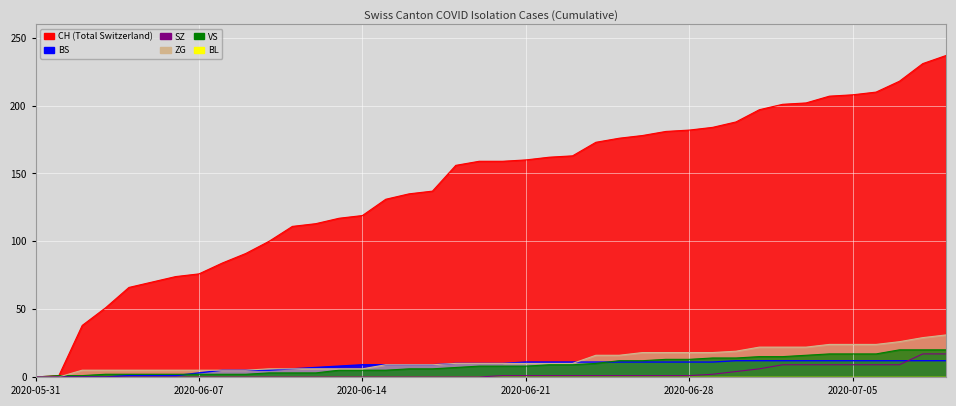

True or false: ZG and CH intersect in this chart.

False